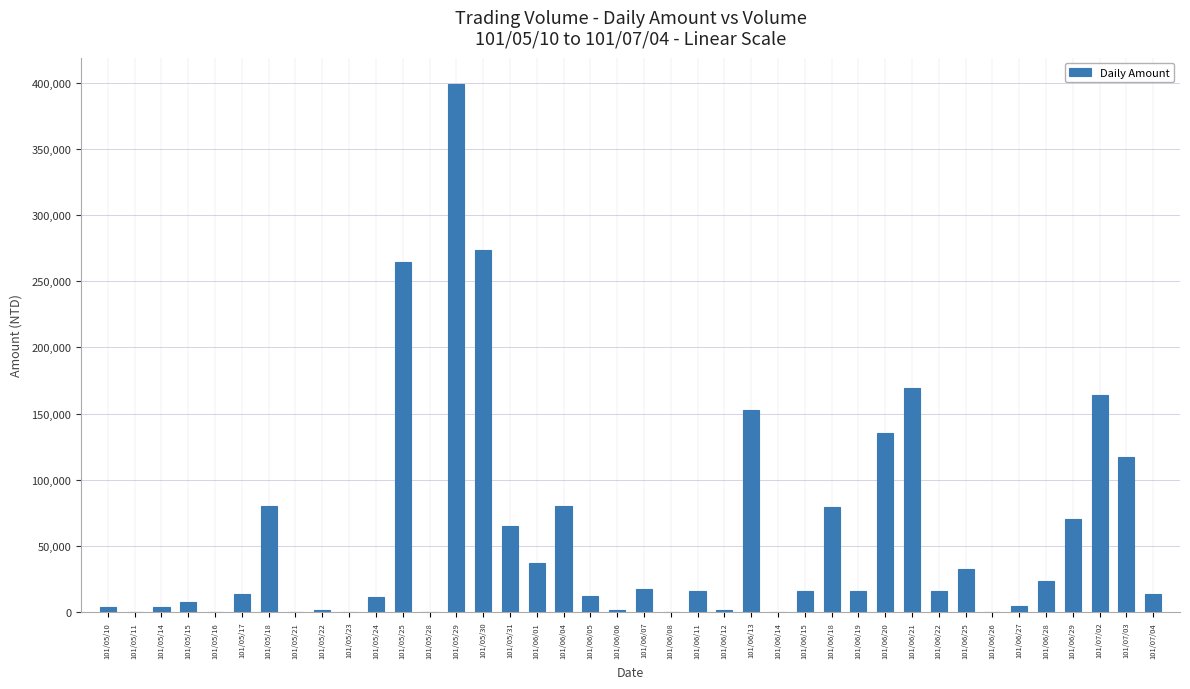

Between 101/06/08 and 101/06/04, which is larger?

101/06/04